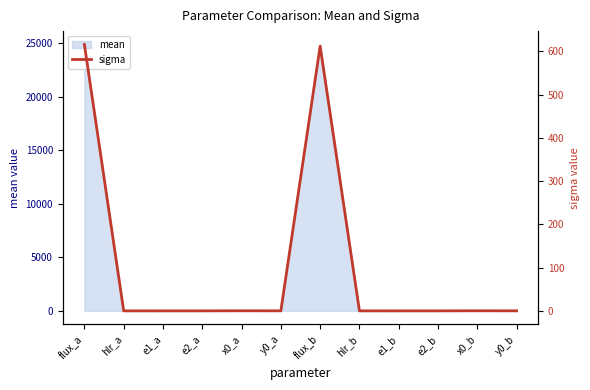

How many interior local valleys (lower than both neighbors) does the data have?

3